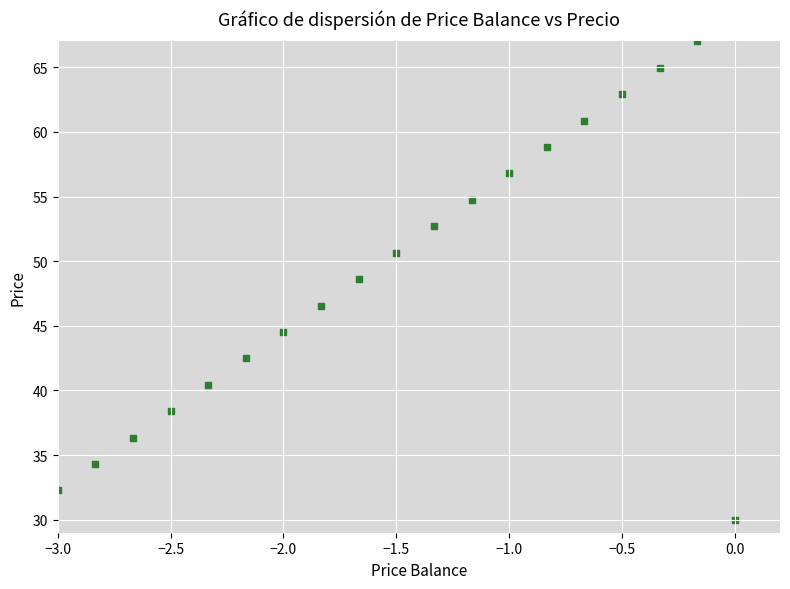

What is the range of X values (max minus min)?

3.0